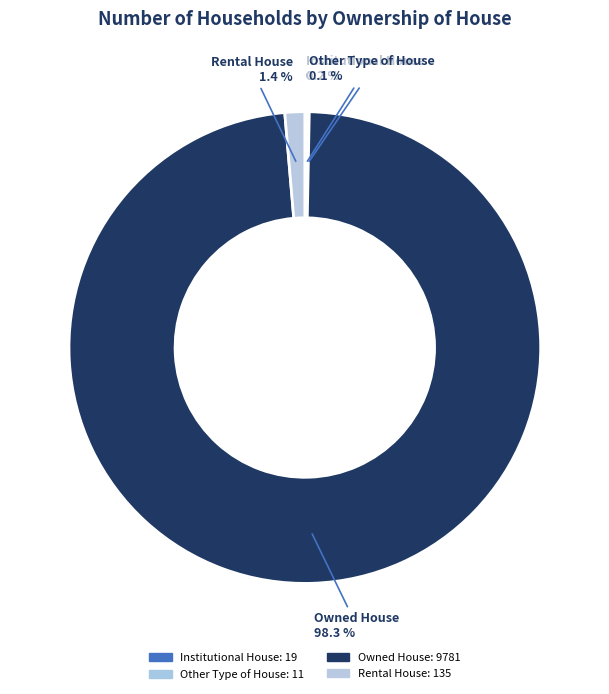

Is it true that Institutional House is 0% of the pie?

True